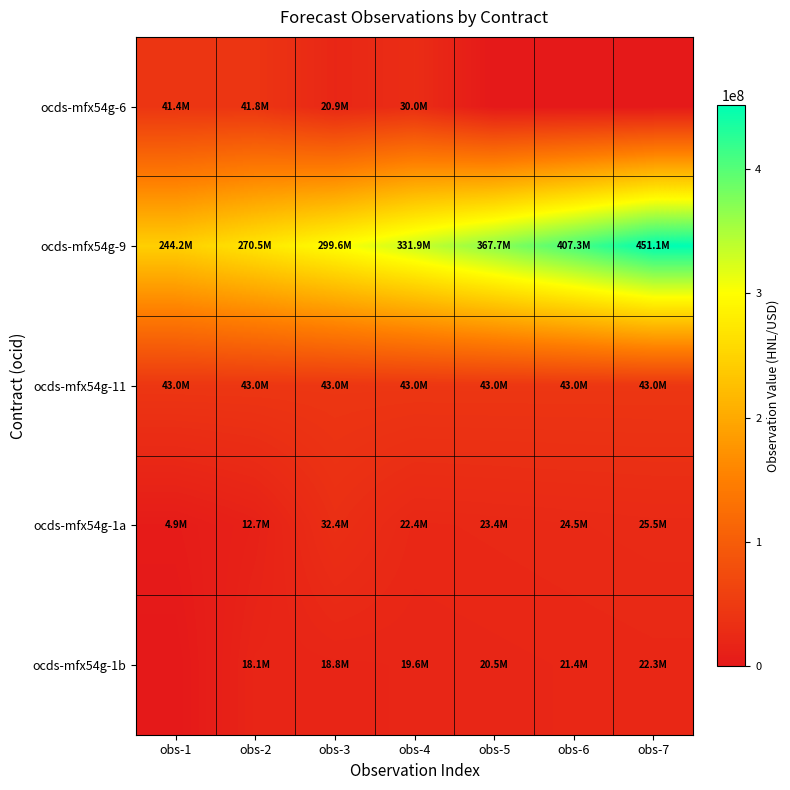

At obs-6, list the series in order from largest to smallest.

ocds-mfx54g-9, ocds-mfx54g-11, ocds-mfx54g-1a, ocds-mfx54g-1b, ocds-mfx54g-6